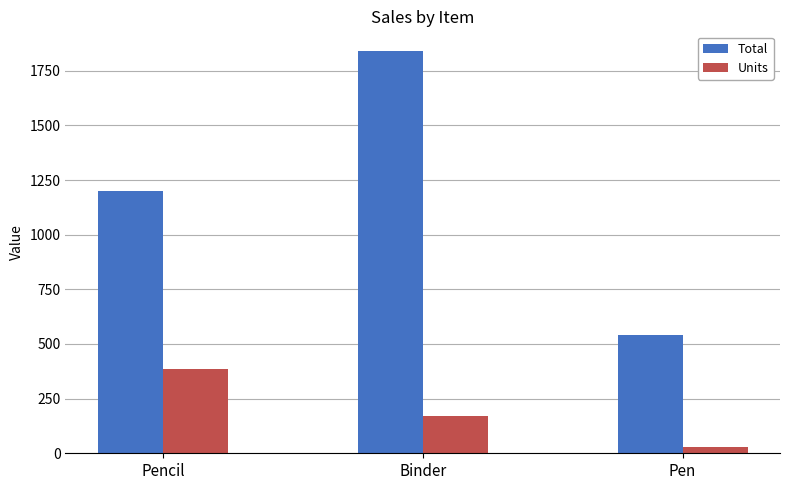

Between Pencil and Pen, which series saw the biggest shift?

Total